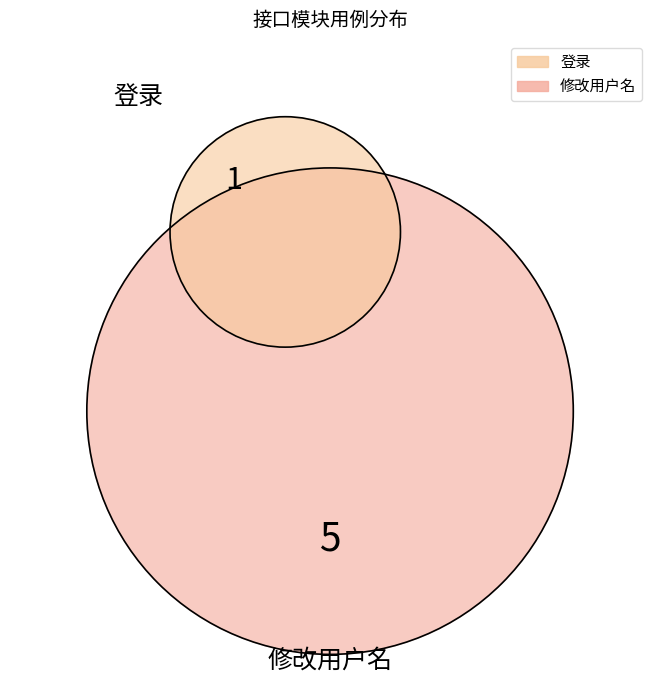

How many segments does this pie chart have?

2